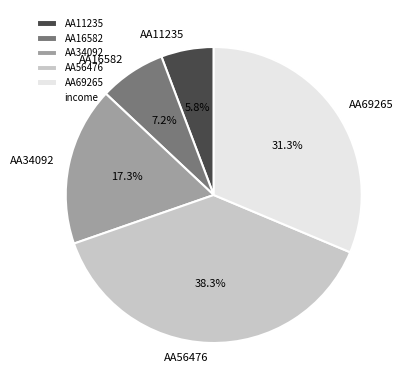

Approximately how many times larger is the value at AA34092 compared to AA16582?

2.4